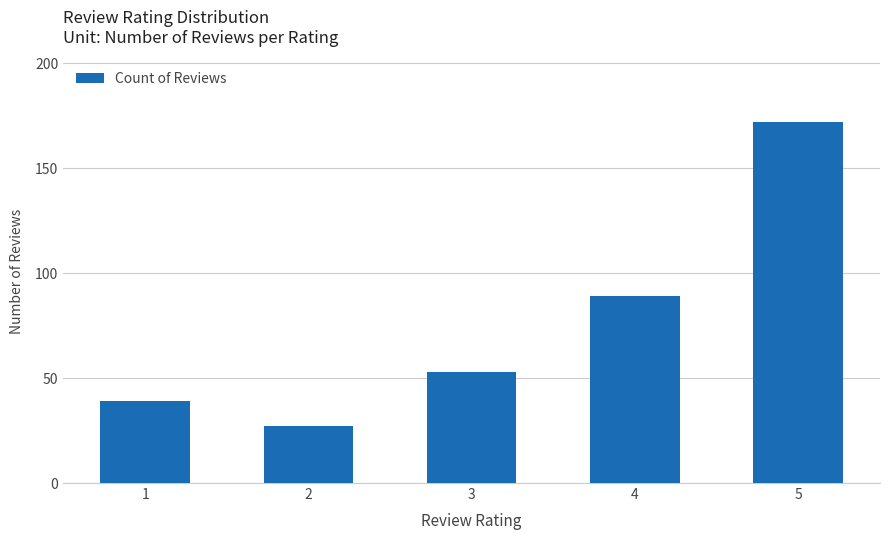

What is the value of the 2nd bar from the left?

27